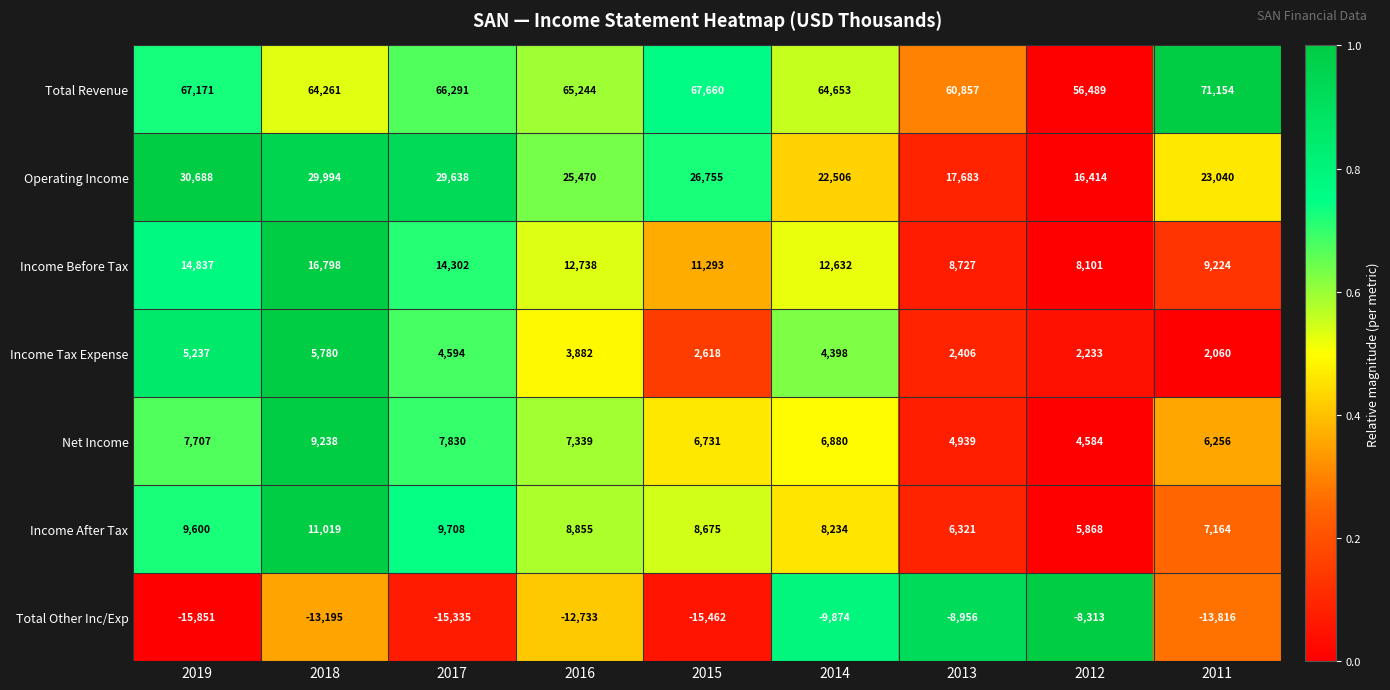

Which series has the largest total across all categories?

Total Revenue